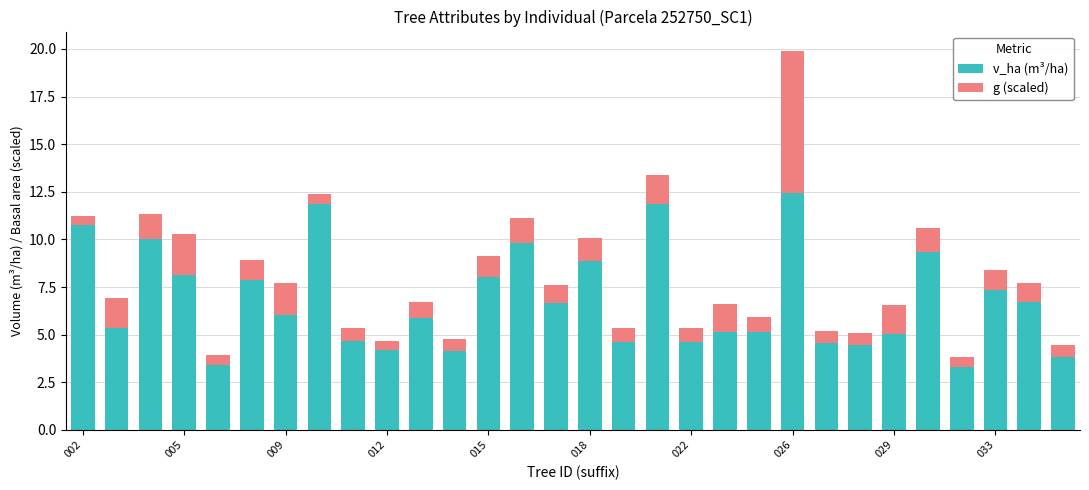

What is the minimum value for v_ha (m³/ha)?

3.3